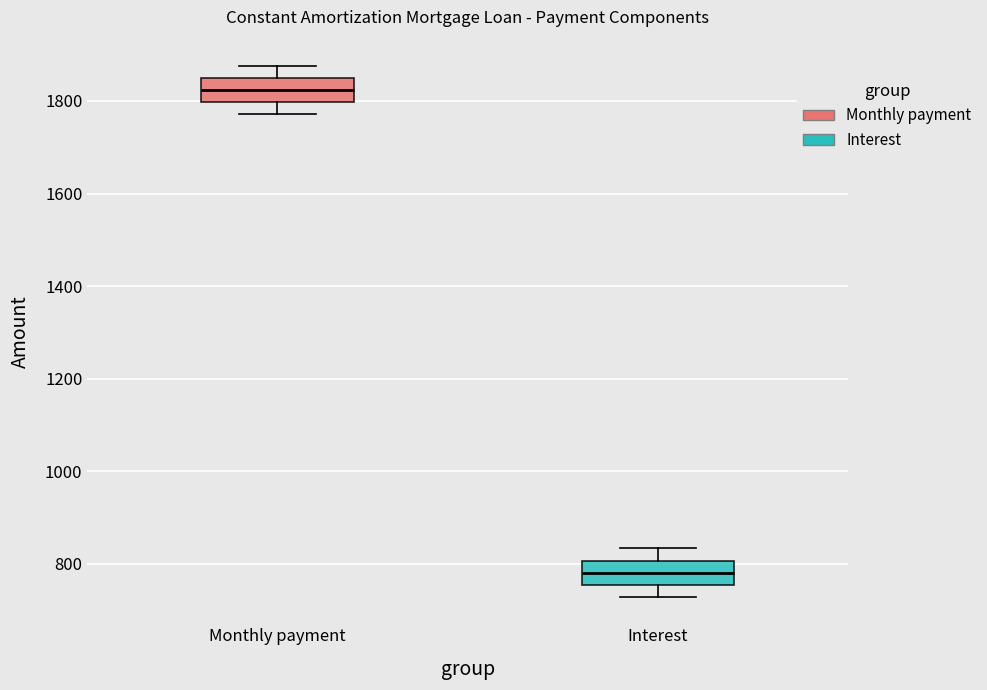

Reading left to right, transcribe this box plot: for each box, give where its median line is, the range the box spans, and where its two whiskers end, as read against the y-axis. The values are not printed on the chart, so give them approximately, as read against the axis.

Monthly payment: median 1820, box 1800 to 1840, whiskers 1780 to 1880
Interest: median 780, box 760 to 800, whiskers 720 to 840